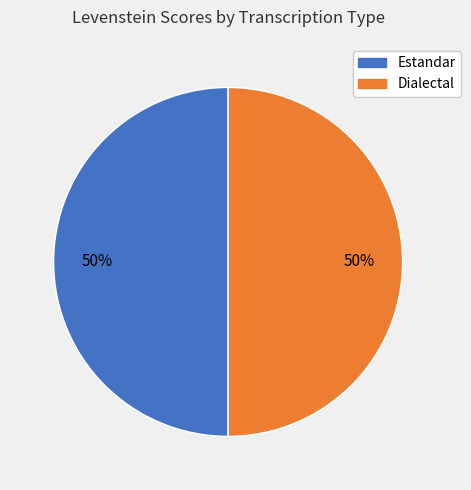

To the nearest percent, what is the average slice percentage?

50%